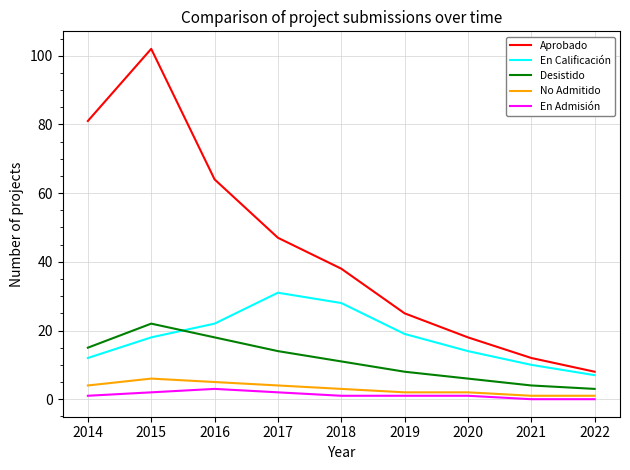

What is the minimum value for No Admitido?

1